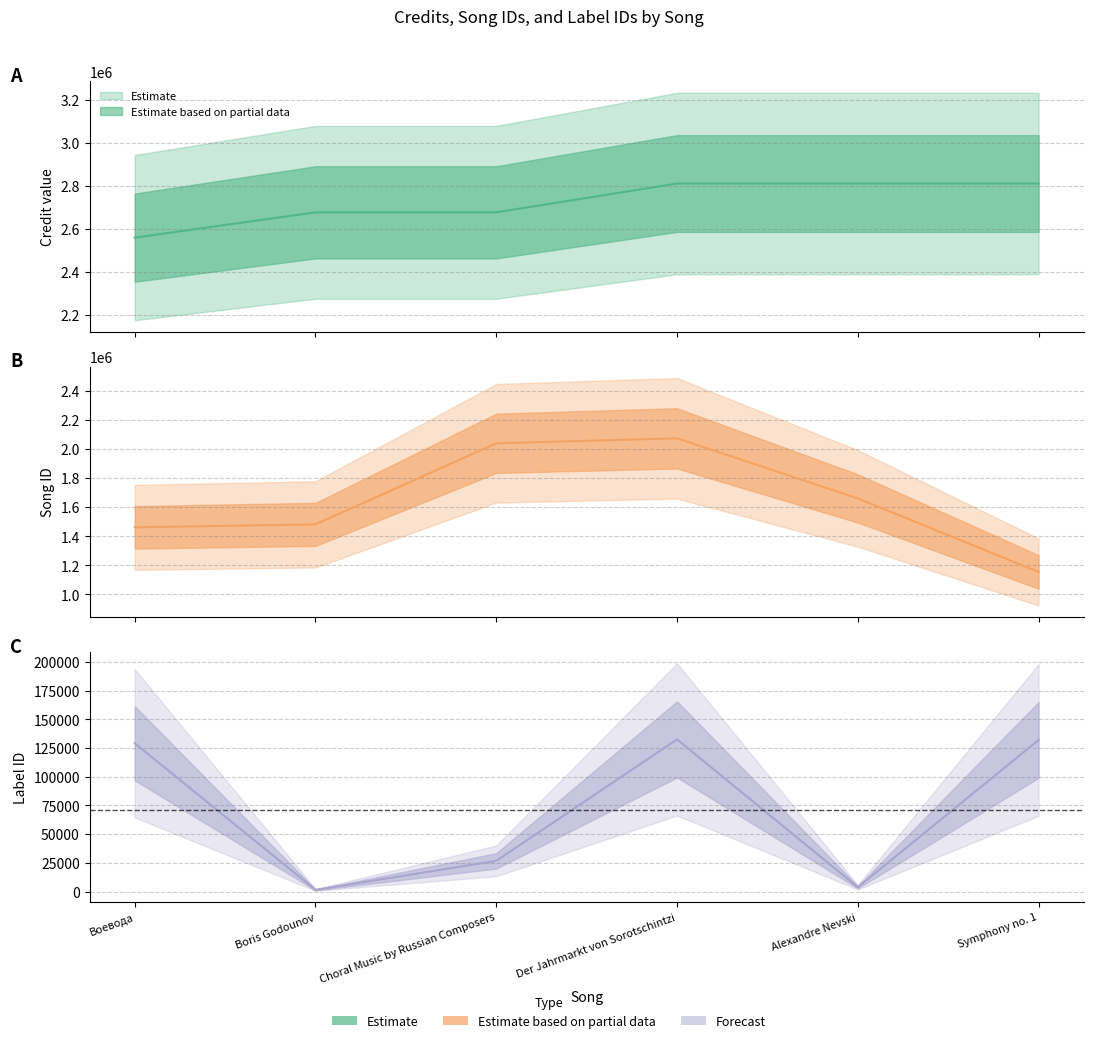

Reading right to left, list all the values displayed in this chart.

credit: 2812372	2812369	2812367	2678399	2678395	2560720
songid: 1154779	1660323	2073711	2039583	1481900	1461511
labelid: 132036	3825	132549	26803	1519	129175